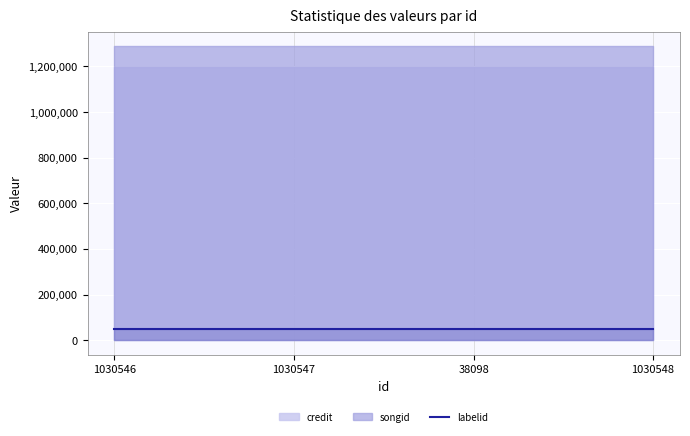

True or false: songid and labelid cross at least once.

False